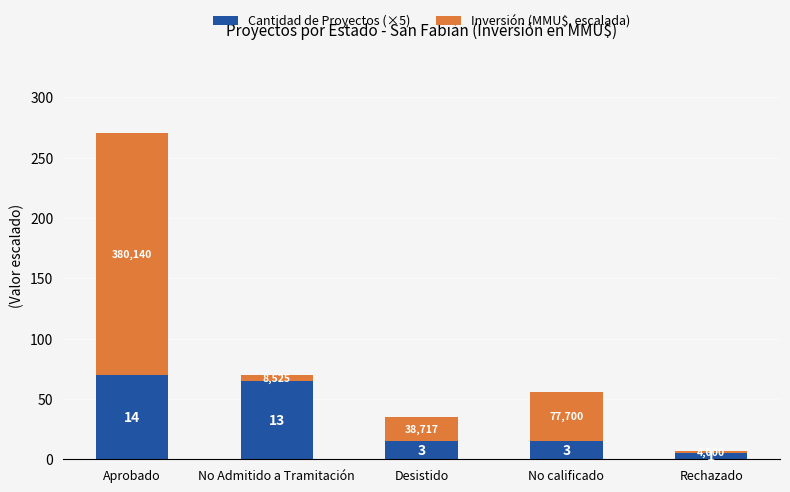

What is the value of the Cantidad de Proyectos (×5) bar at the 3rd from the left?

15.0